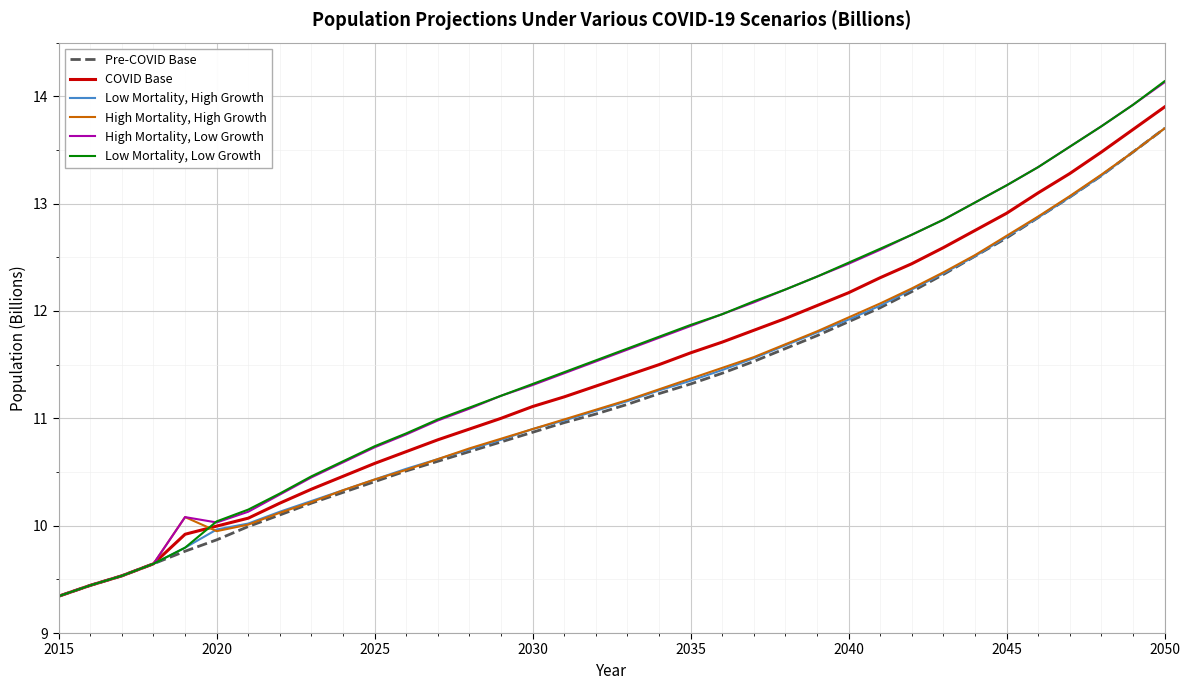

Which series has the largest range (max minus min)?

Low Mortality, Low Growth